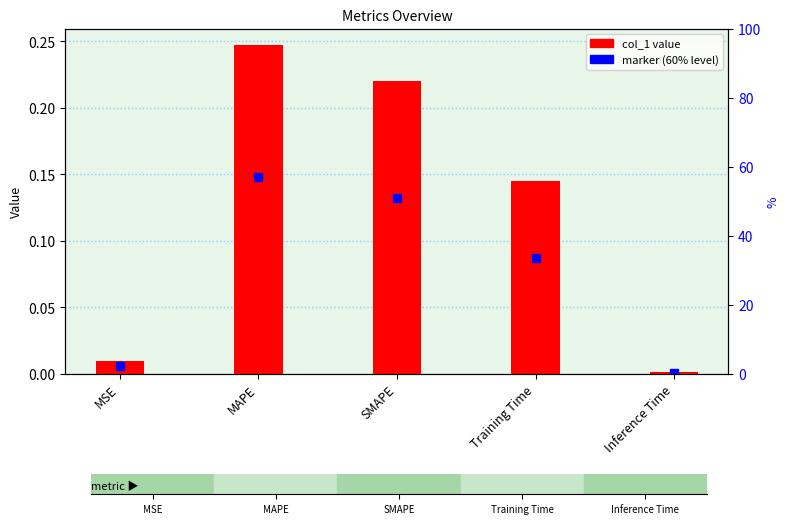

At which category is the sum across all series the highest?

MAPE